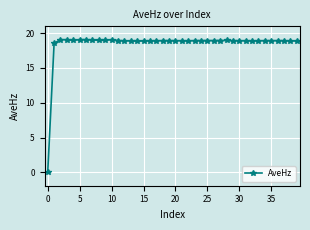

True or false: the data has more than 2 interior local peaks.

True